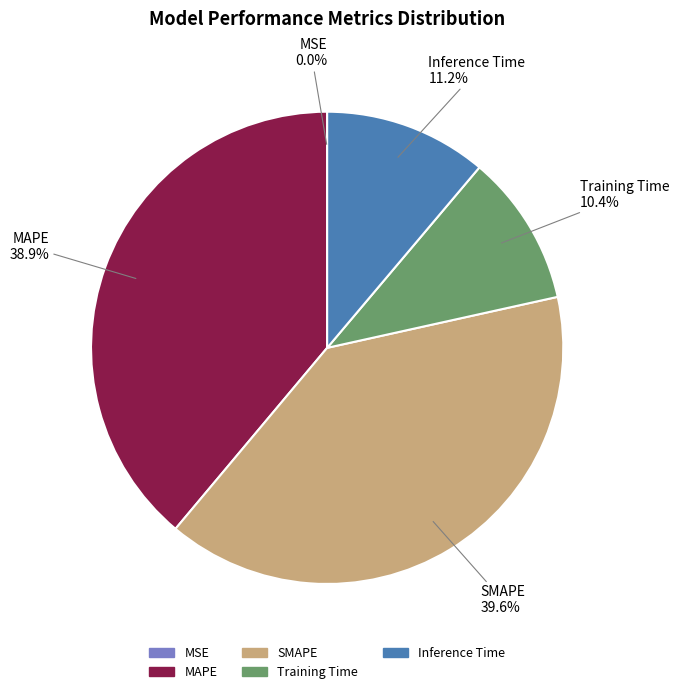

True or false: Inference Time accounts for 11% of the total.

True